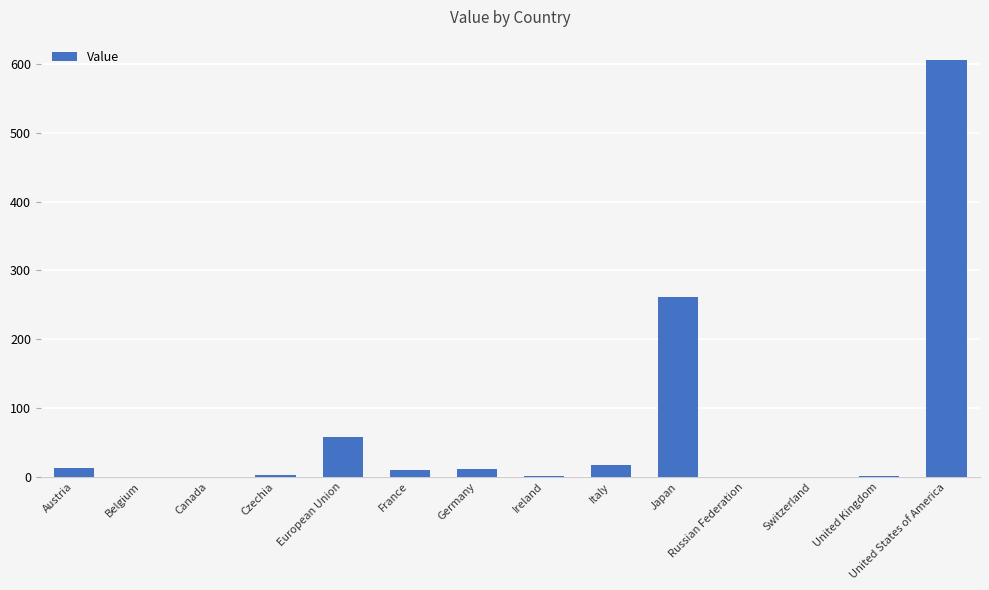

Between Ireland and Italy, which is larger?

Italy